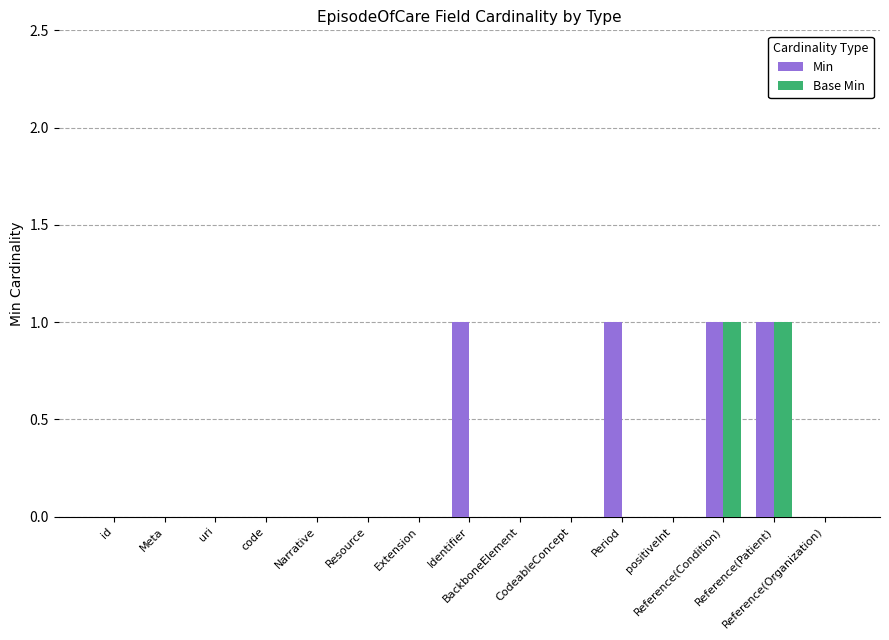

Which series has the largest total across all categories?

Min